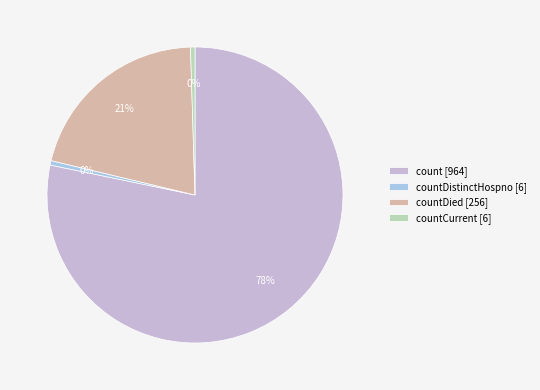

Count the number of slices in the pie.

4